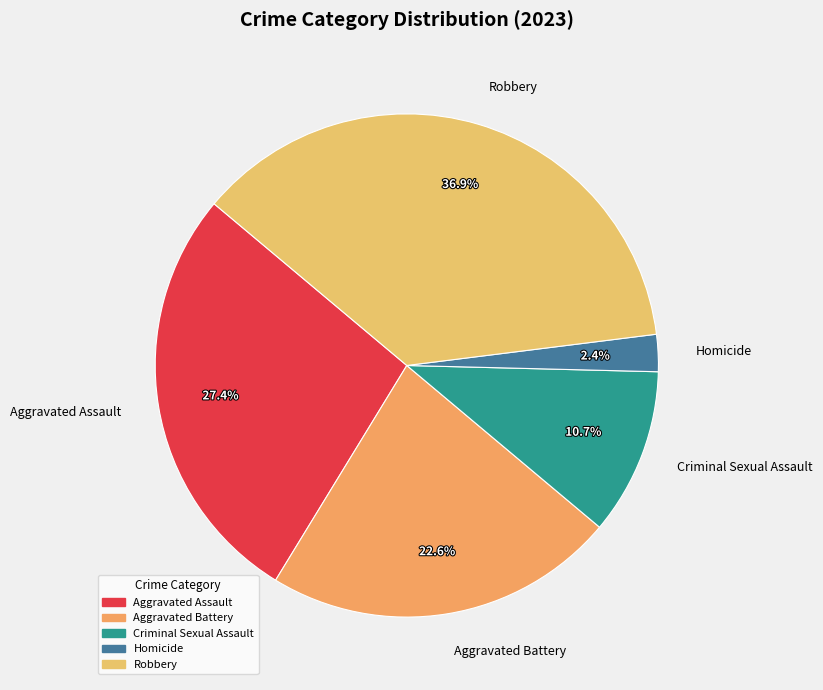

Count the number of slices in the pie.

5